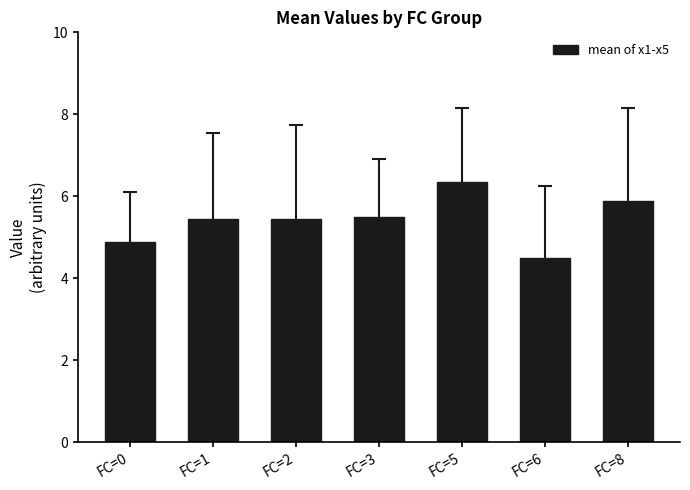

What is the change in value from FC=0 to FC=8?

+1.0